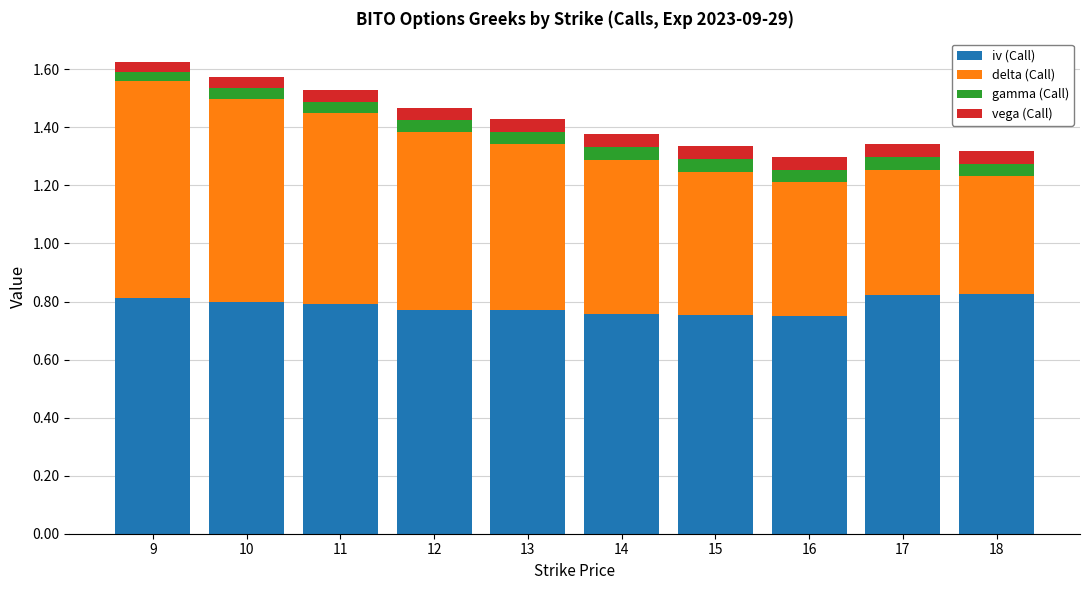

Does the chart contain stacked bars?

Yes